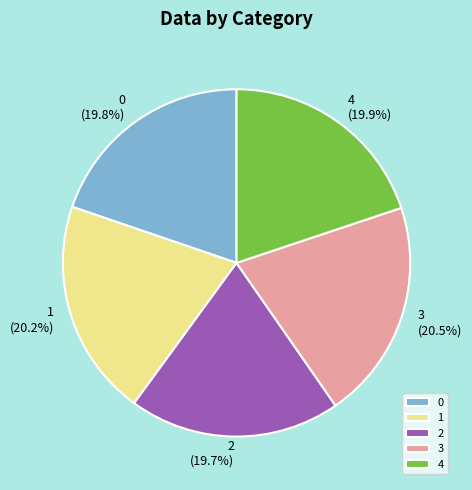

What is the ratio of the value at 2 to the value at 1?

1.0